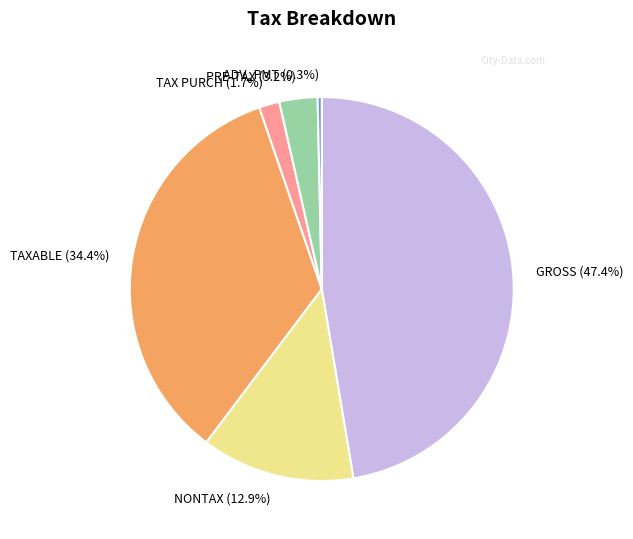

What is the smallest slice in the pie chart?

ADV_PMT